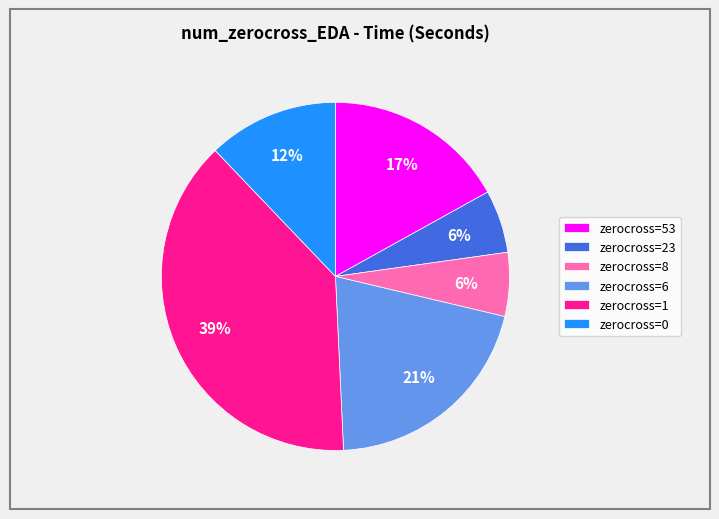

The zerocross=8 slice represents 1% of the pie. True or false?

False